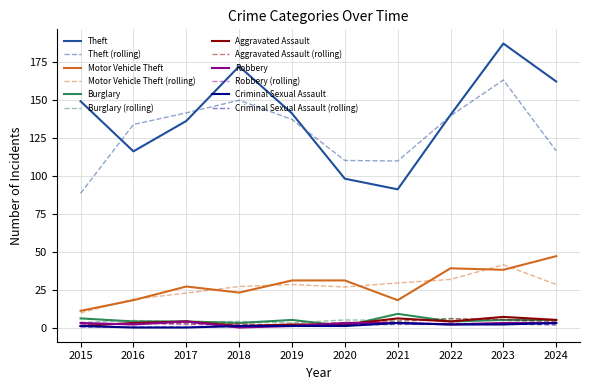

Which series has the widest spread of values?

Theft